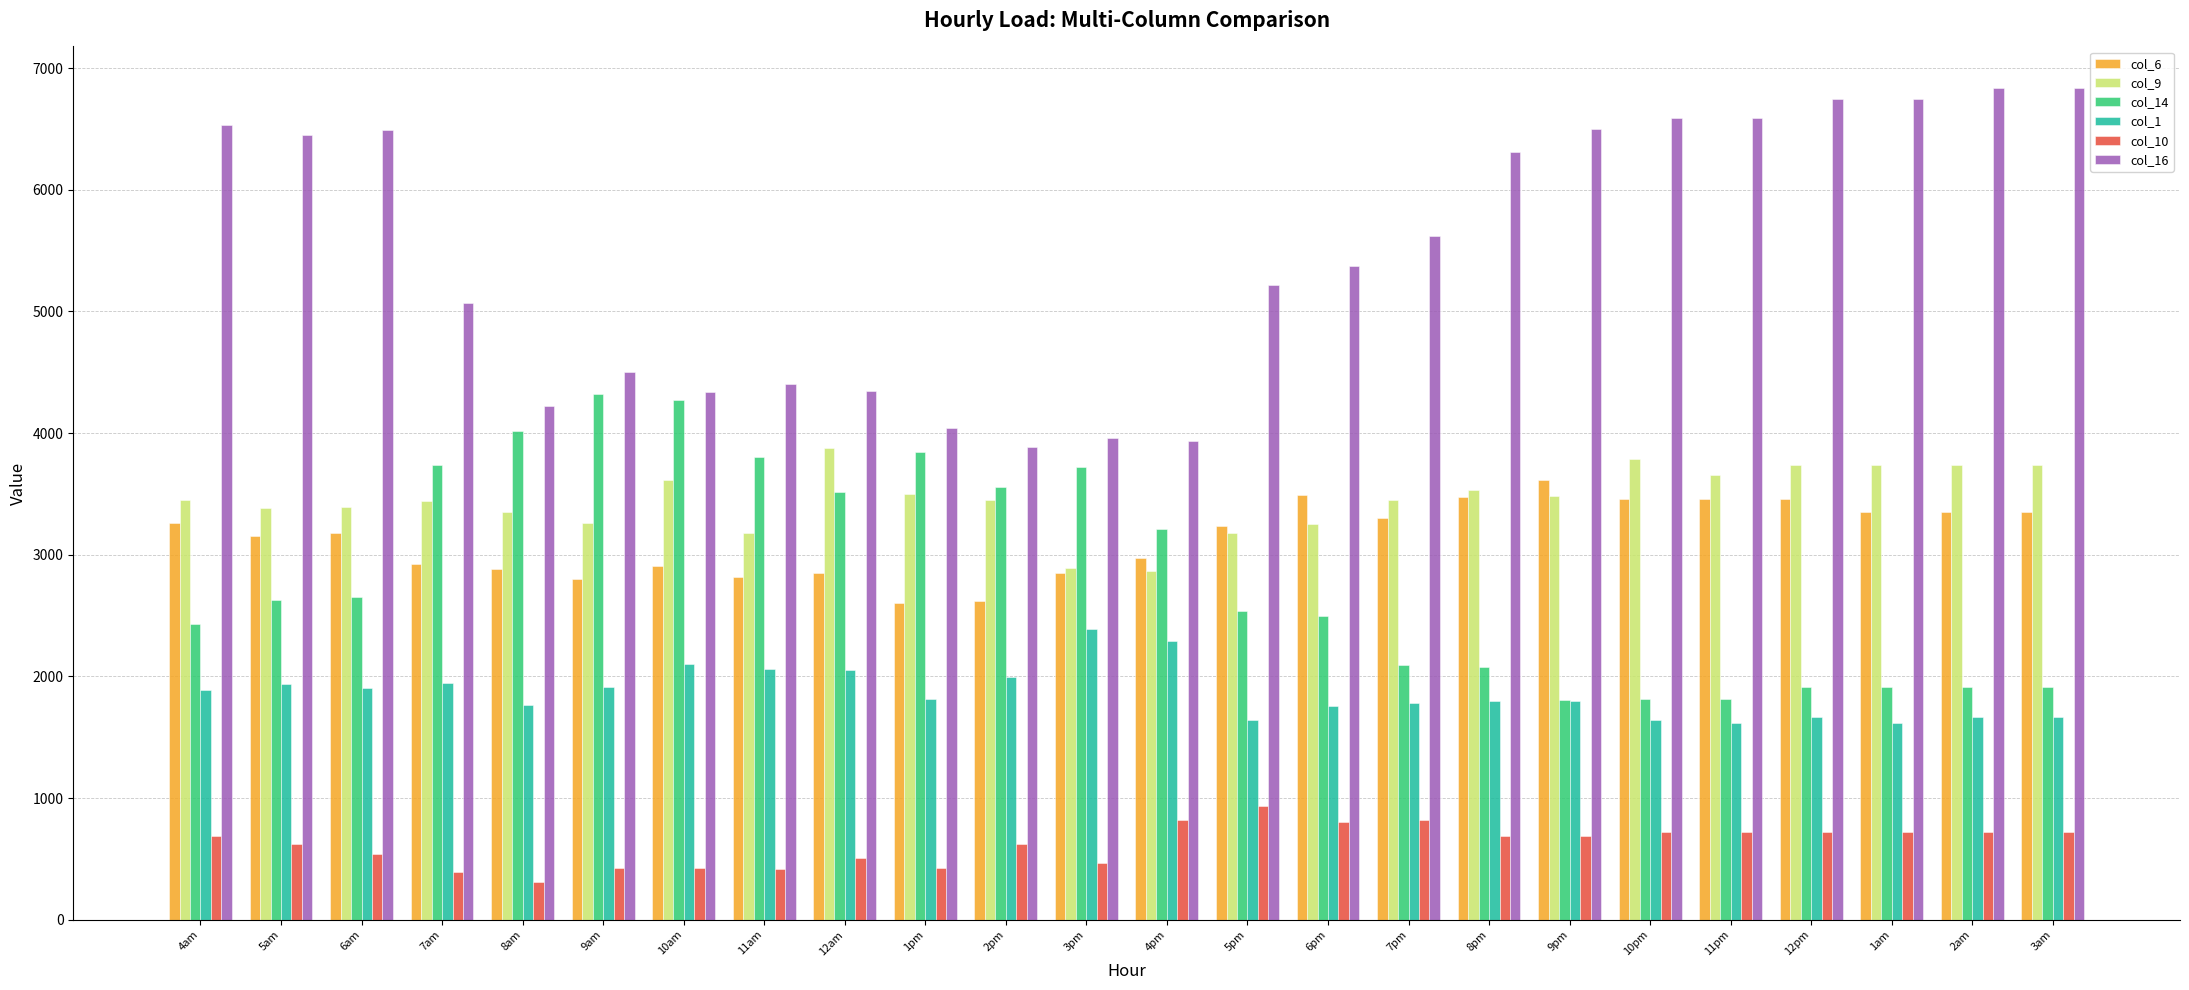

What is the value of the col_16 bar at the 21st from the left?

6747.6